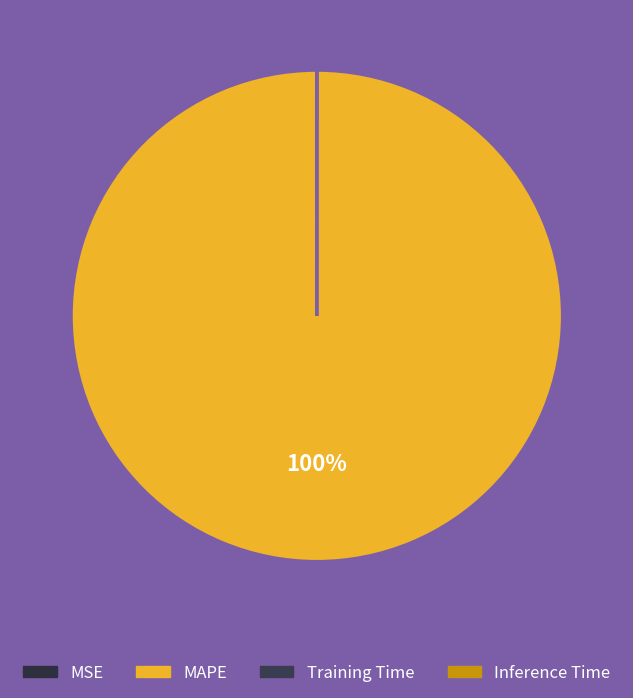

Does MSE represent more than half of the total?

No